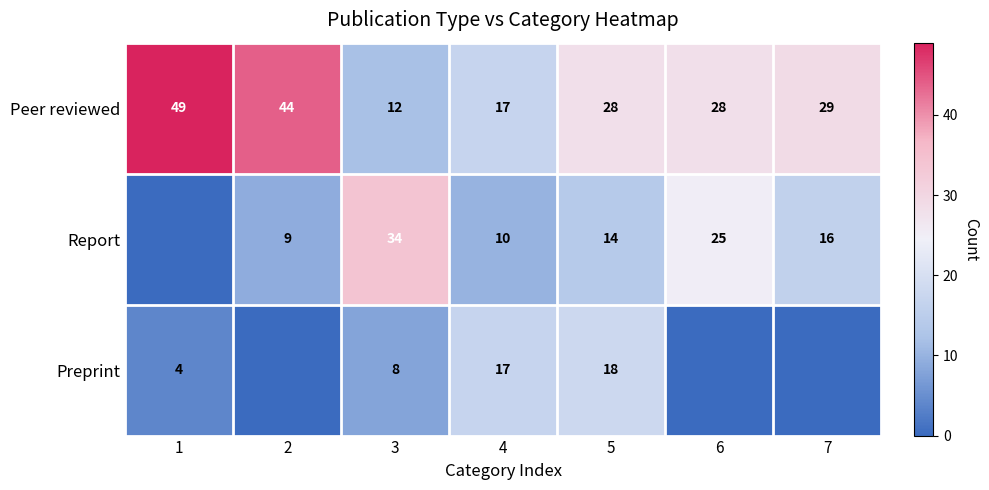

Is the value of Preprint at 1 greater than the value of Peer reviewed at 6?

No